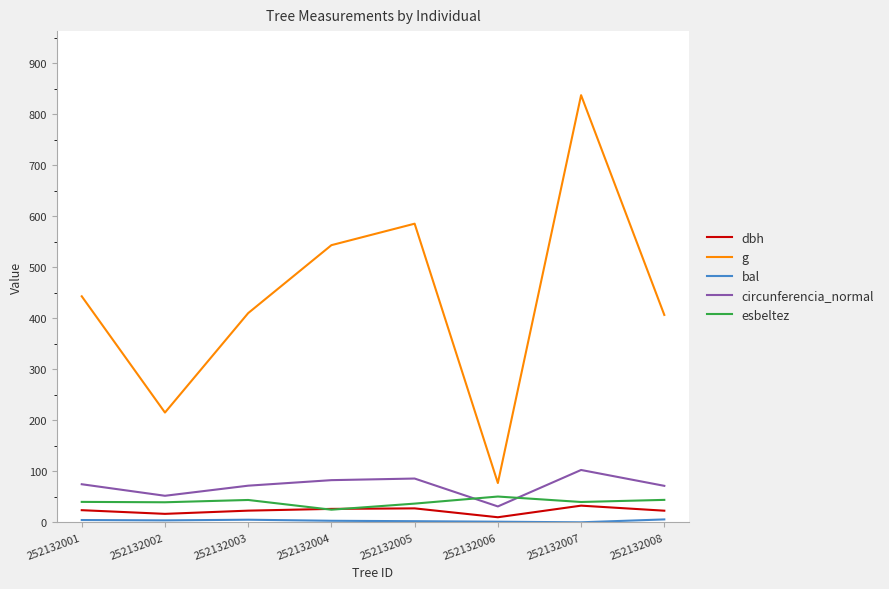

In g, how many points are lower than both neighbors (excluding endpoints)?

2